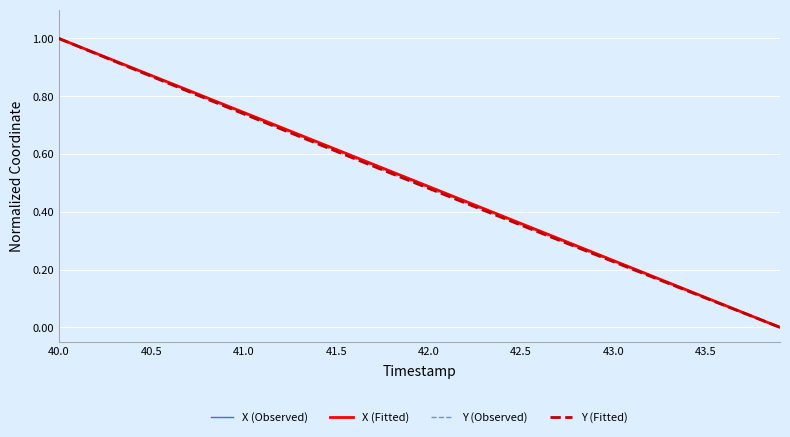

At which category is the sum across all series the highest?

40.0